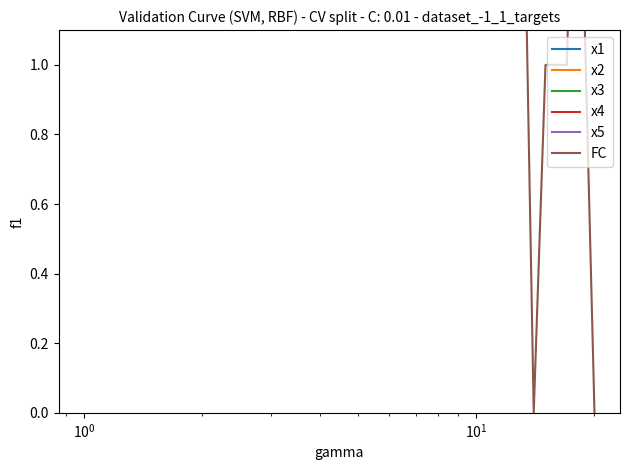

What is the label of the 11th point from the right?

9